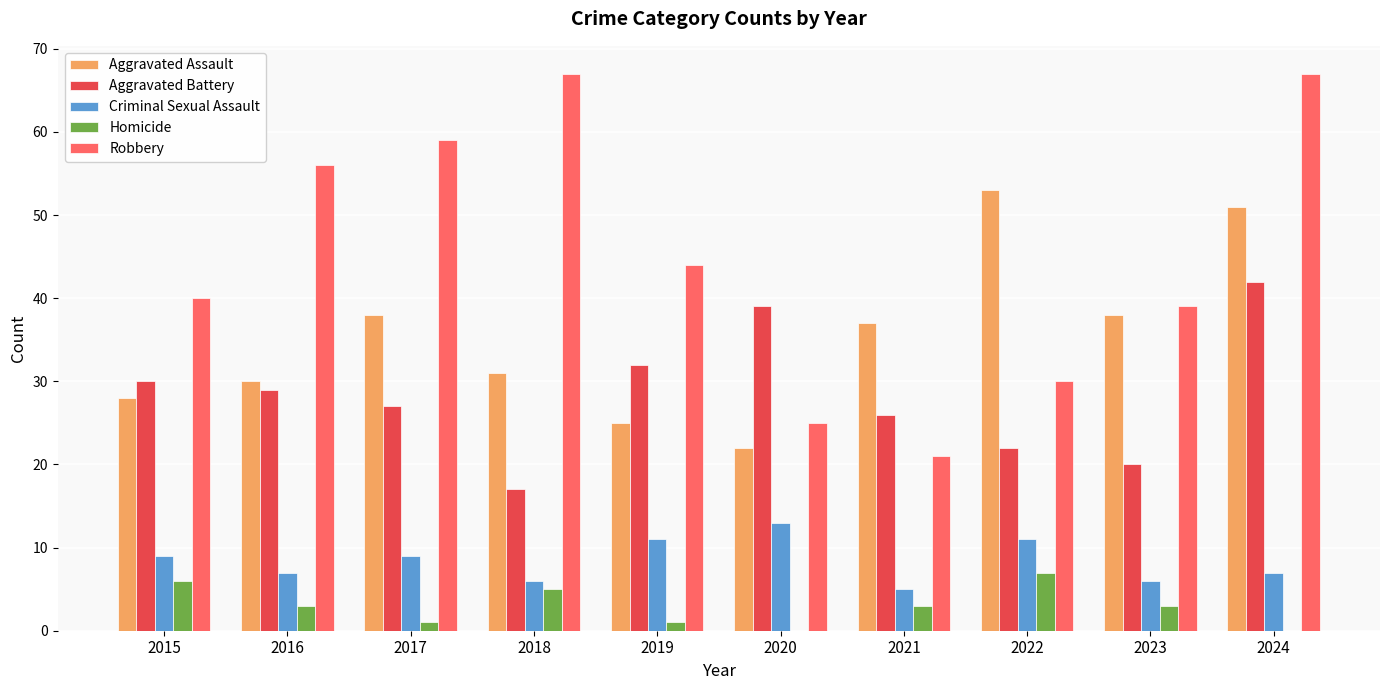

What are all the series names shown in the legend?

Aggravated Assault, Aggravated Battery, Criminal Sexual Assault, Homicide, Robbery